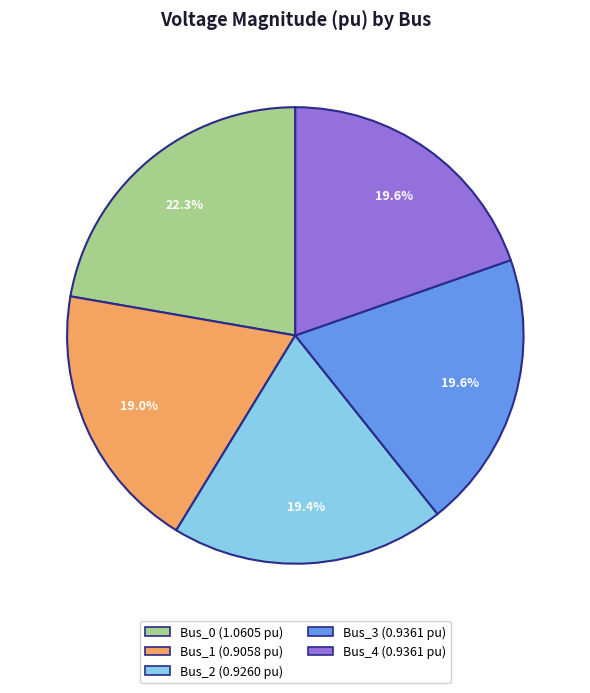

What percentage is NOT represented by Bus_1?

81.0%